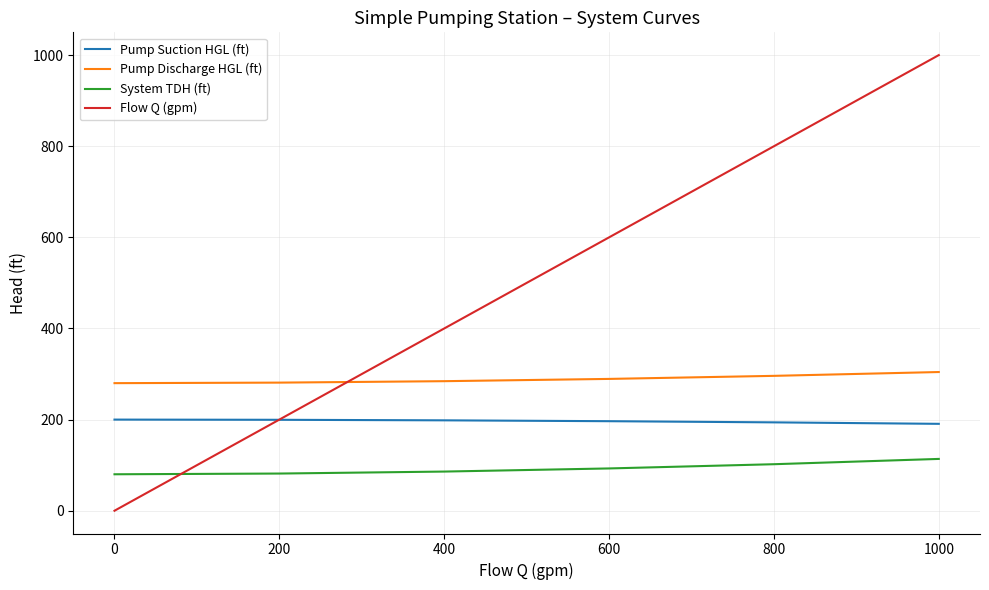

What is the highest value of the Pump Discharge HGL (ft) series?

304.4